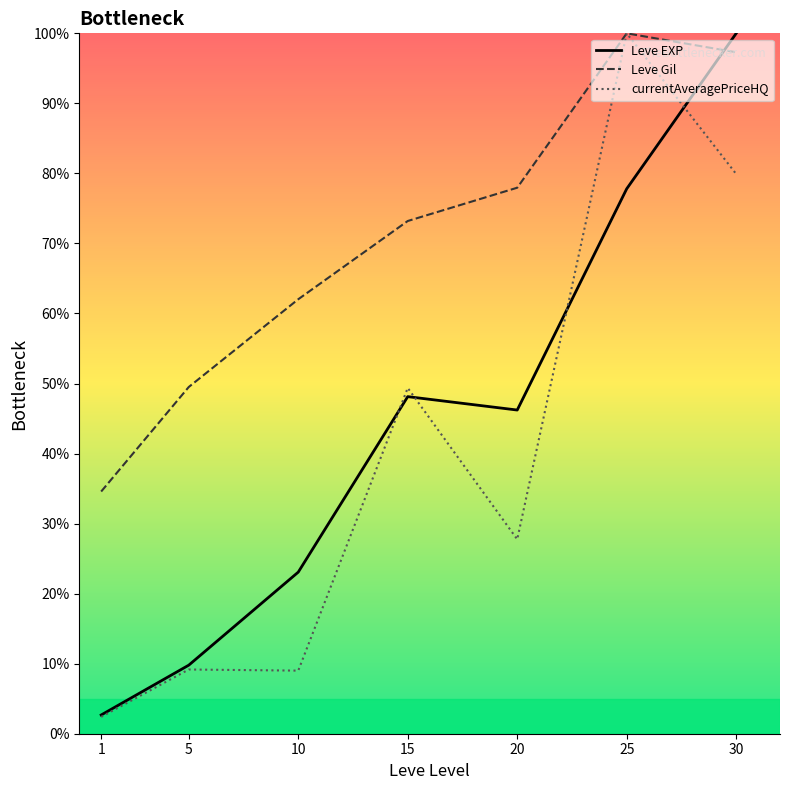

What is the average value of the Leve Gil series?

70.7